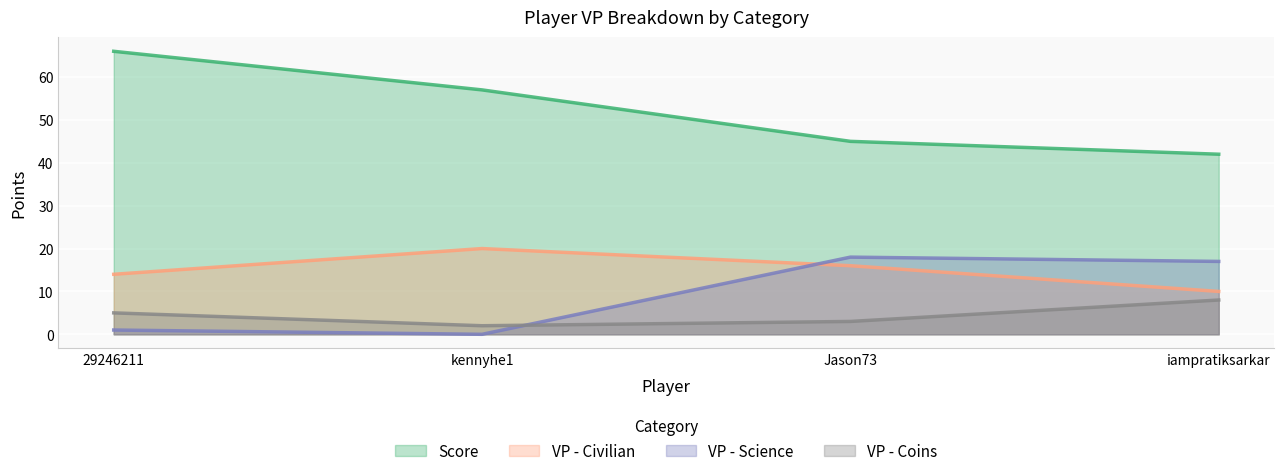

What is the value of the VP - Coins point at the 1st from the left?

5